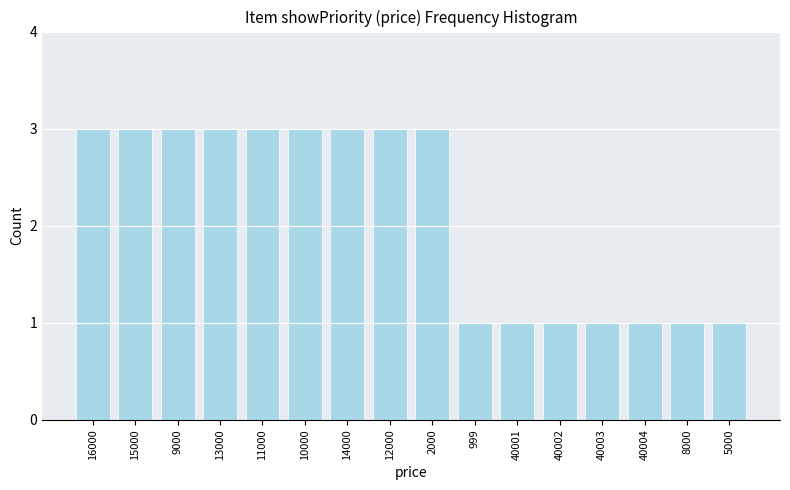

Reading left to right, transcribe all the data shown in this chart.

16000=3	15000=3	9000=3	13000=3	11000=3	10000=3	14000=3	12000=3	2000=3	999=1	40001=1	40002=1	40003=1	40004=1	8000=1	5000=1